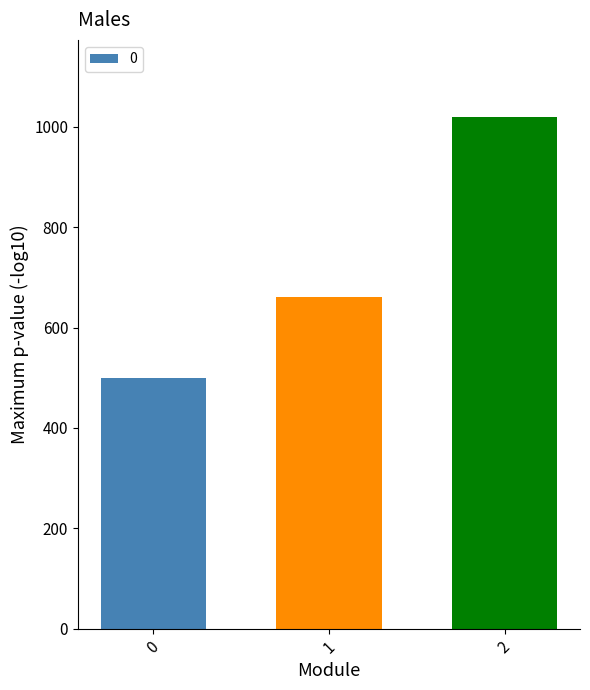

How many series are shown in this chart?

1